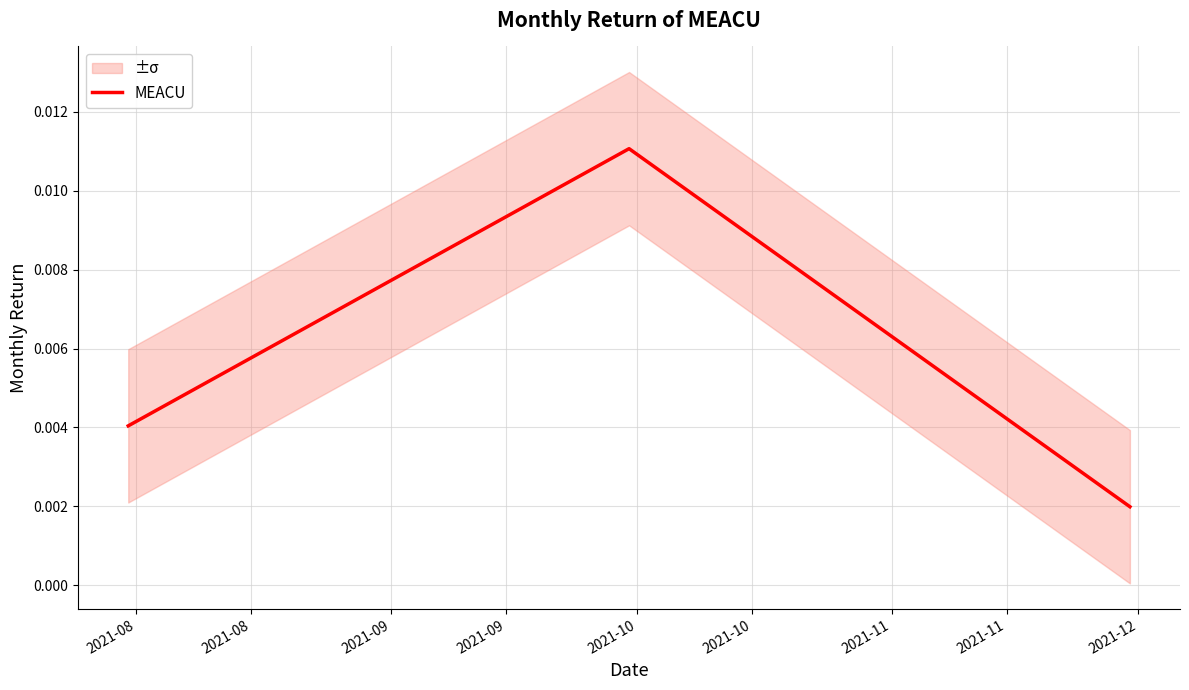

How many MEACU values are between 0 and 1?

3